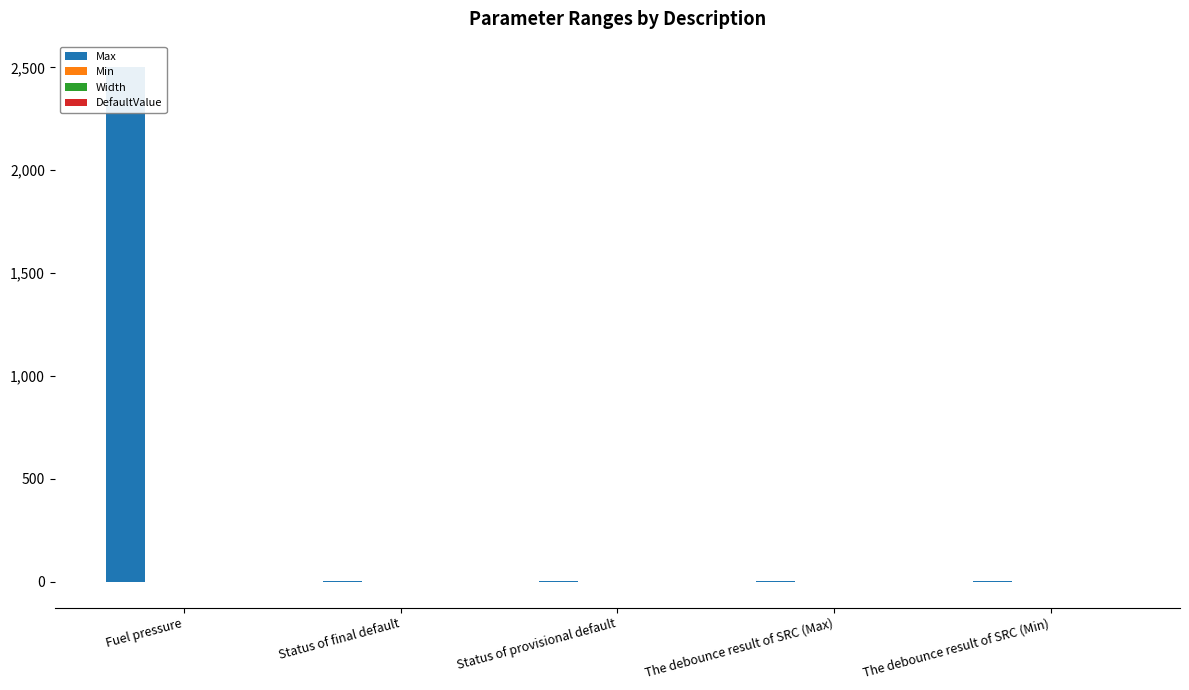

What is the sum of the Width values at The debounce result of SRC (Max) and Status of provisional default?

-2